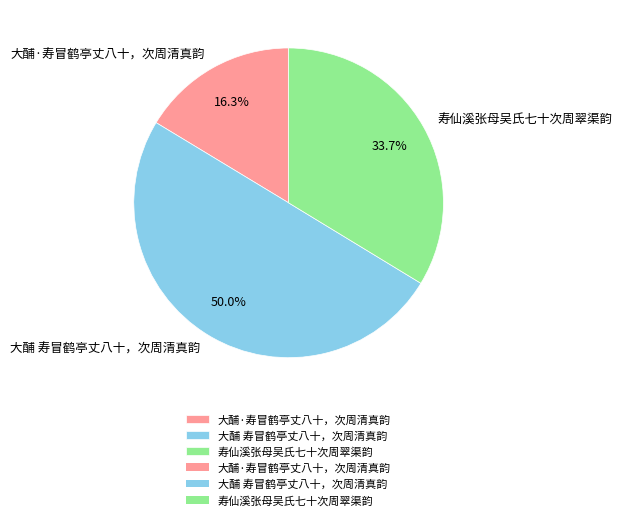

How many slices are in this pie chart?

3